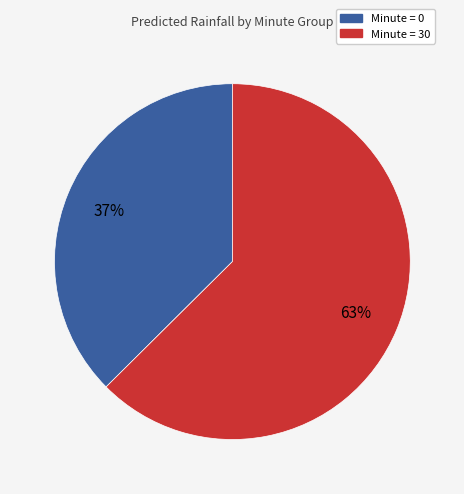

Which slice is the largest?

Minute = 30